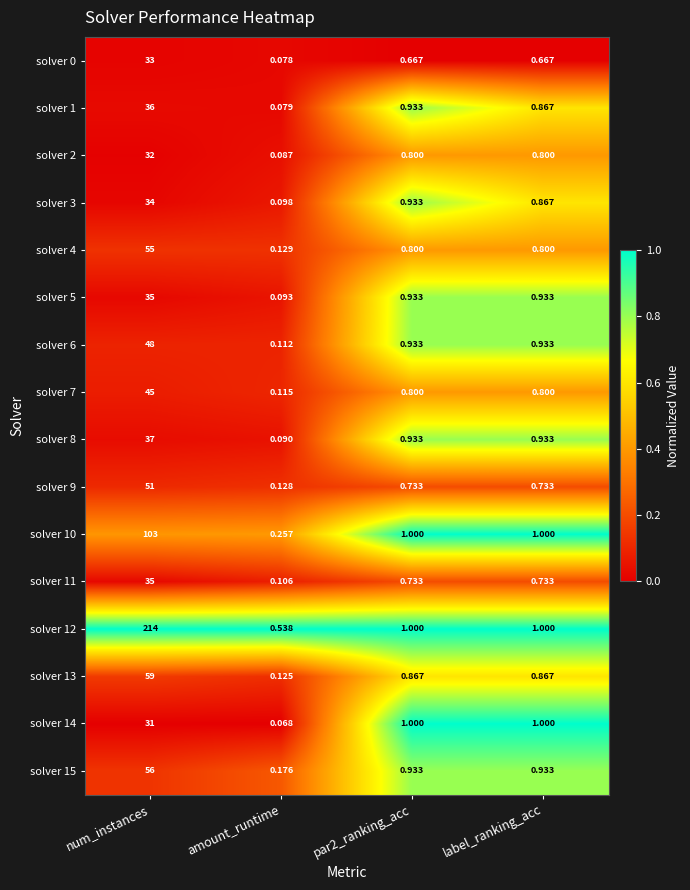

Which category has the lowest value in the solver 4 series?

amount_runtime